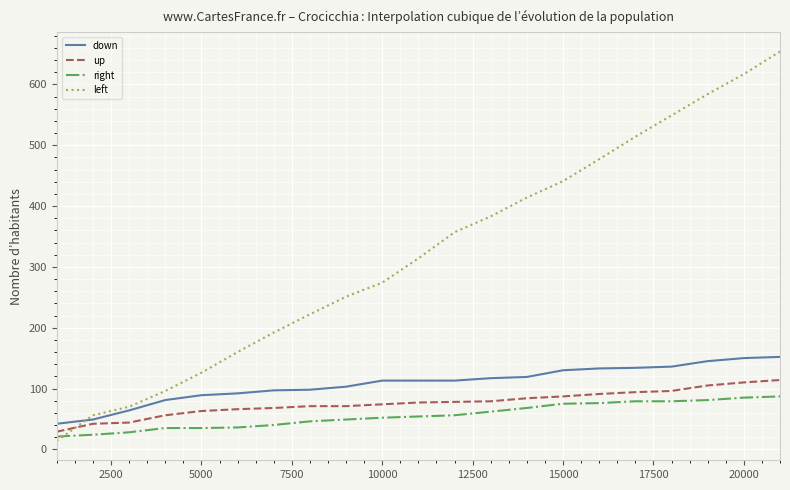

True or false: up and right intersect in this chart.

False